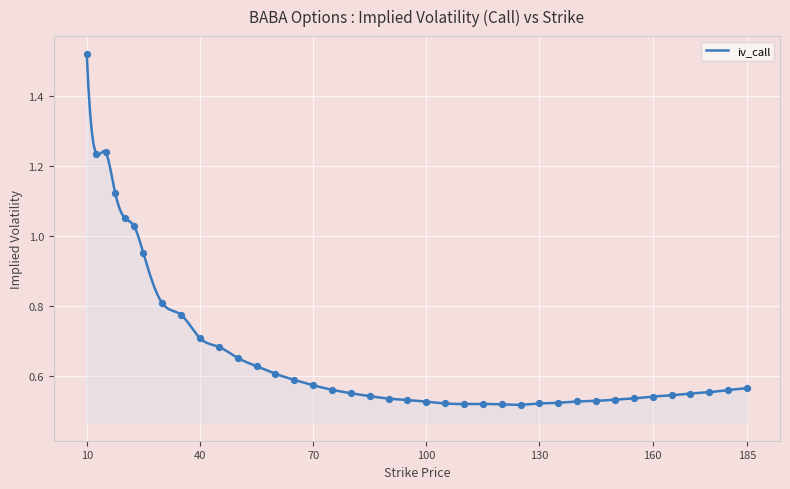

What is the change in value from 10 to 185?

-1.0